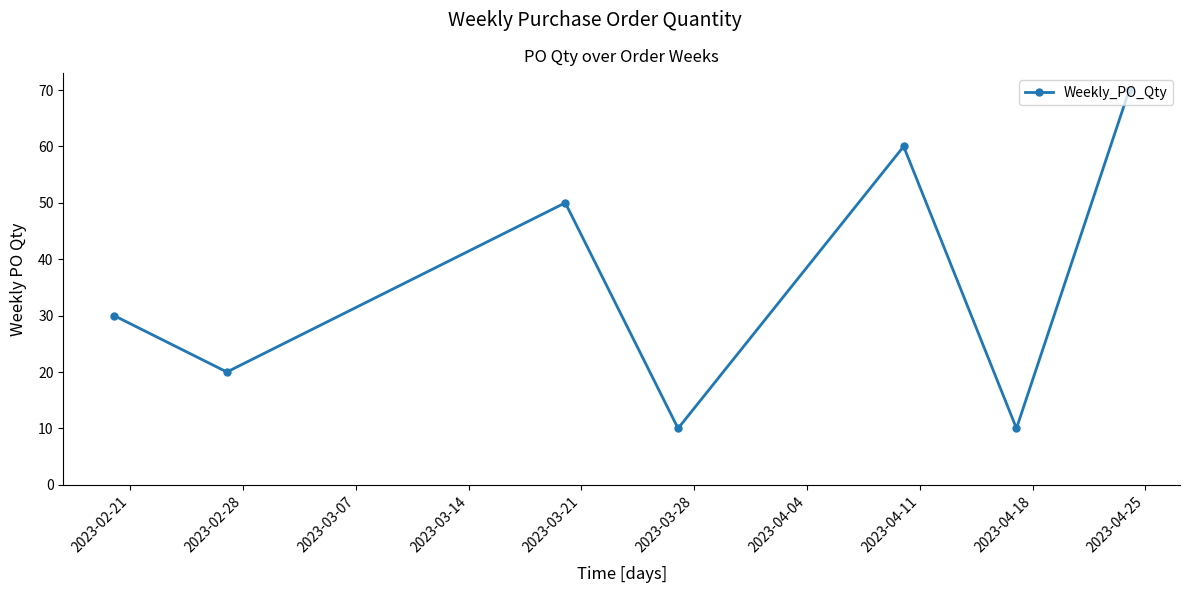

What is the greatest value displayed?

70